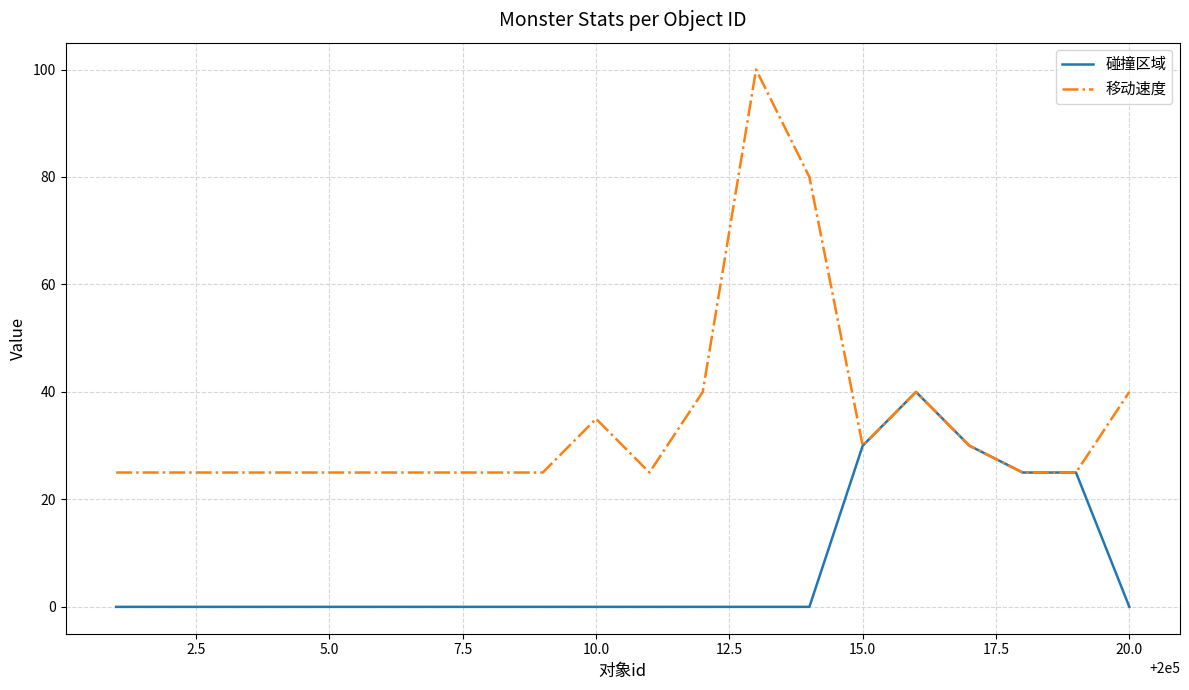

Reading right to left, extract all data points from this chart.

碰撞区域: 0	25	25	30	40	30	0	0	0	0	0	0	0	0	0	0	0	0	0	0
移动速度: 40	25	25	30	40	30	80	100	40	25	35	25	25	25	25	25	25	25	25	25